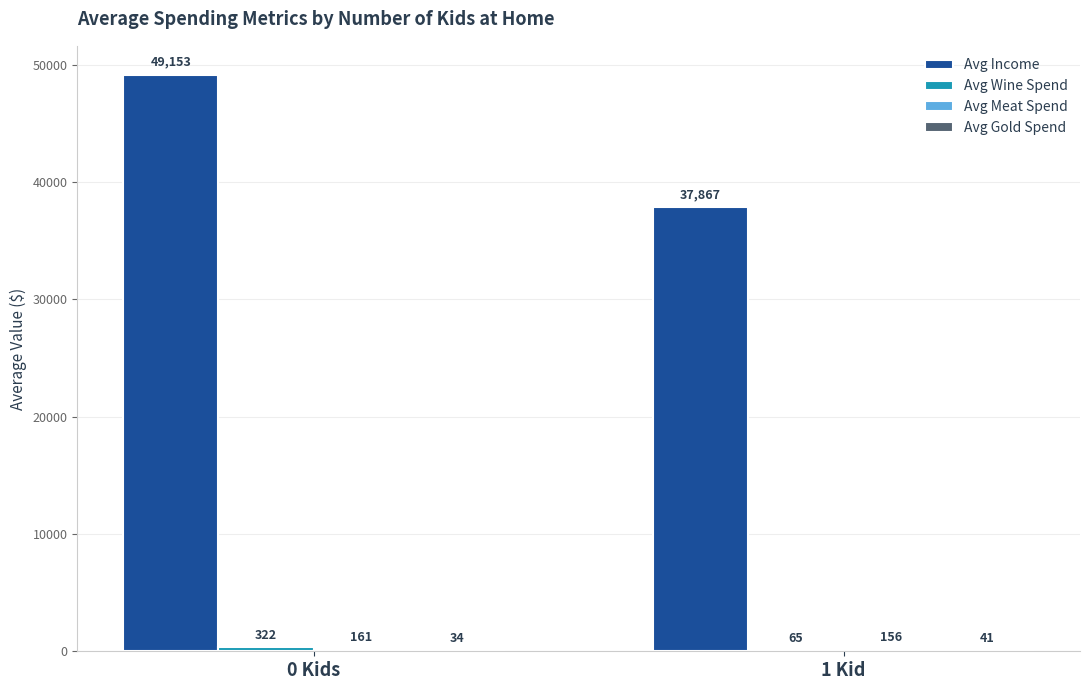

At which category does the chart reach its peak across all series?

0 Kids